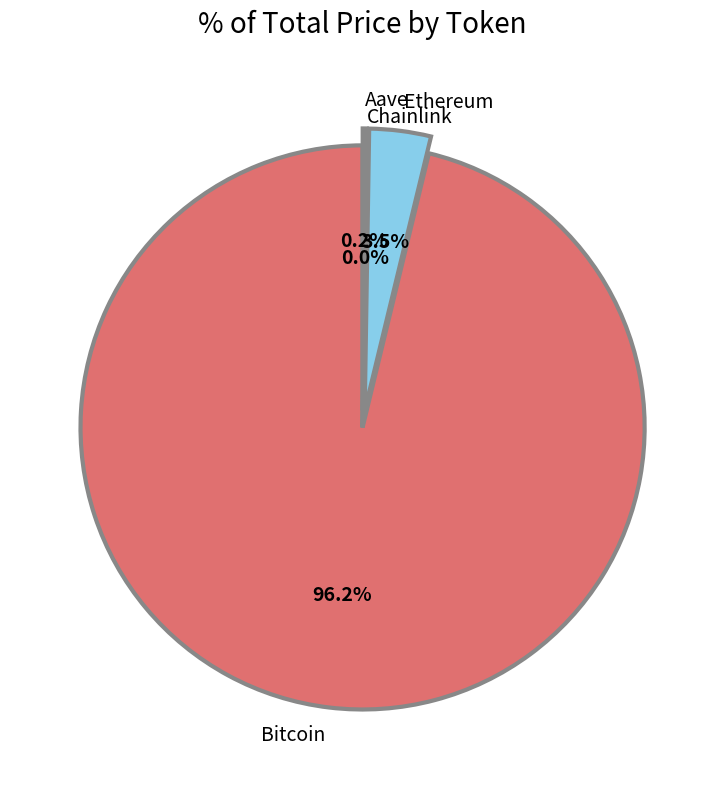

Which category has the biggest portion of the pie?

Bitcoin